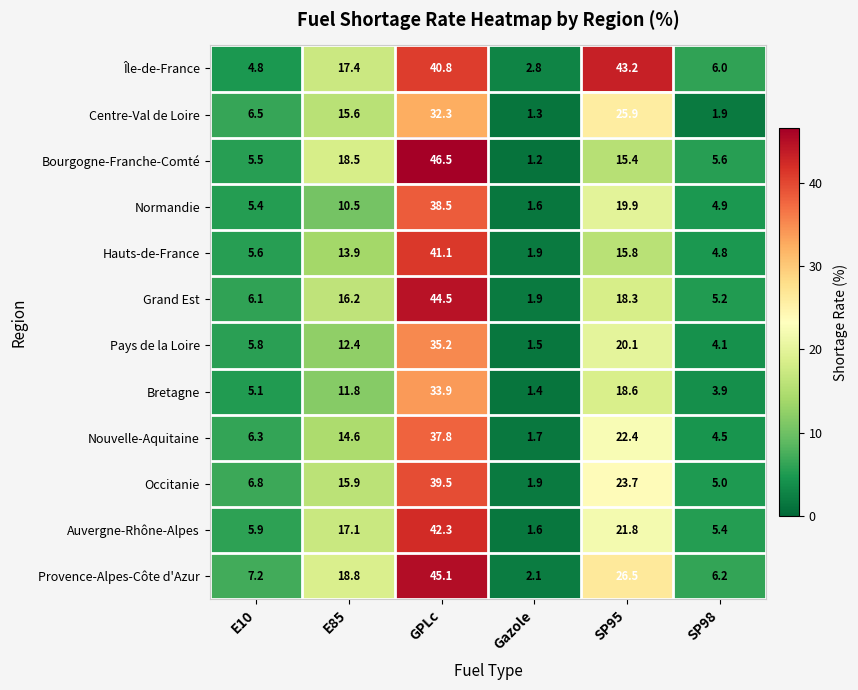

What is the total value across all series at SP98?

57.5